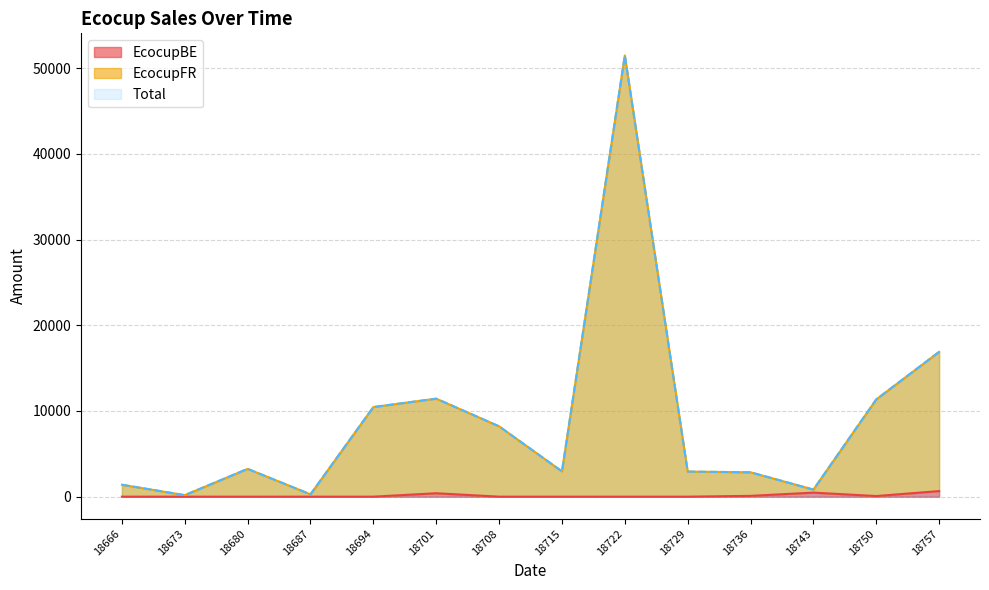

Where is Total nearest to the value 25841?

18757